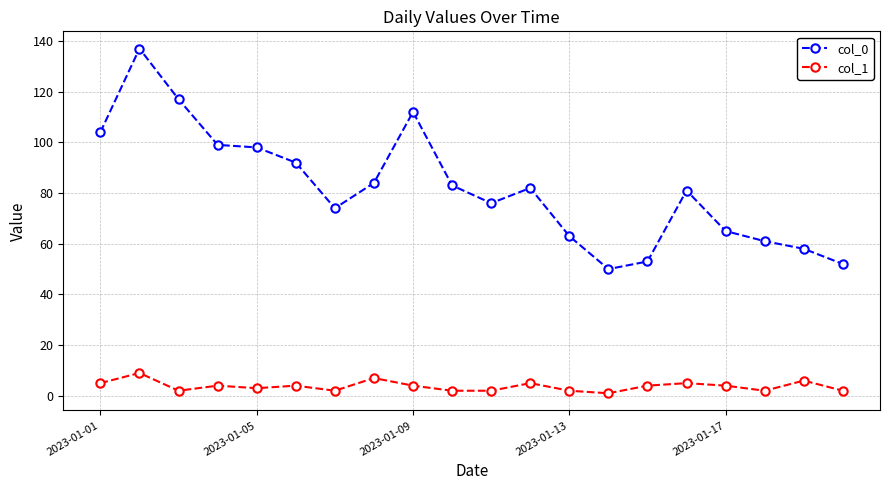

Does the chart display data point markers on the line(s)?

Yes